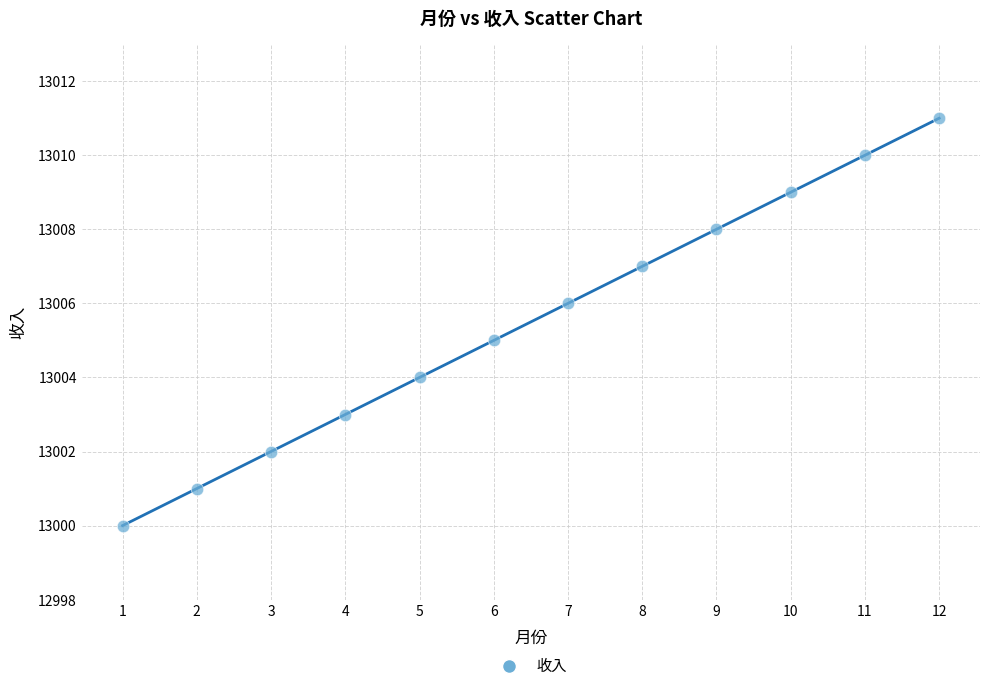

What is the range of Y values (max minus min)?

11